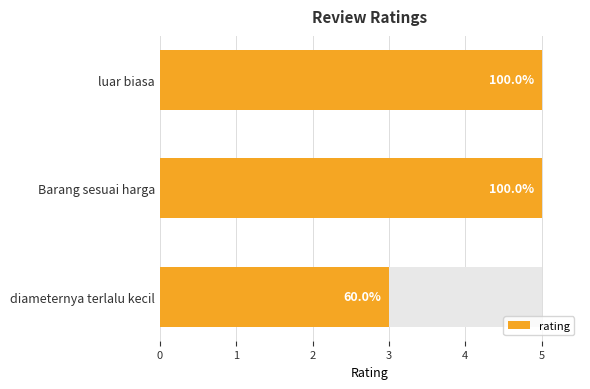

Does the chart contain stacked bars?

No